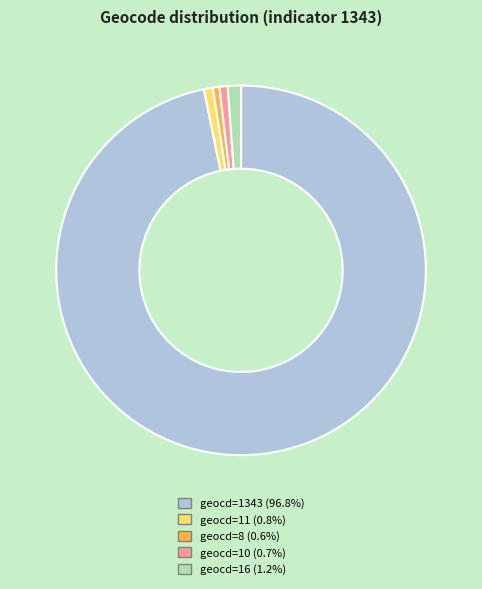

Does any single category account for the majority?

Yes